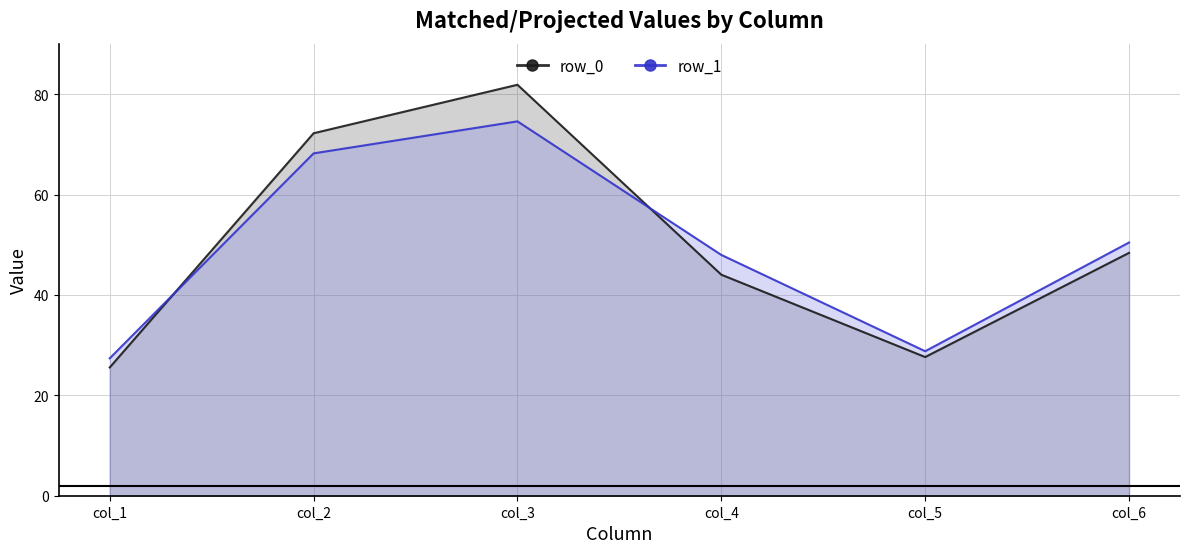

Rank the categories by col_5 value from lowest to highest.

0, 1